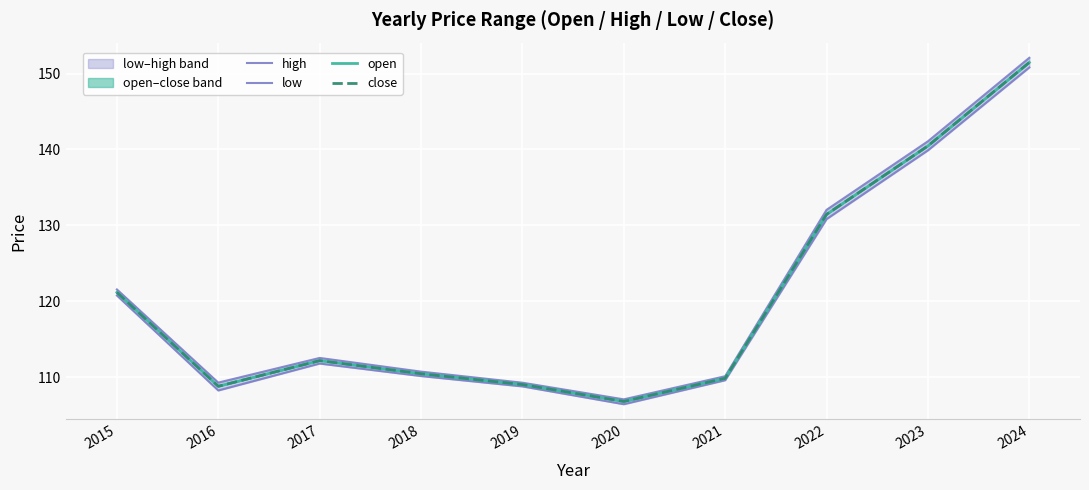

What is the sum of all open values?

1201.5